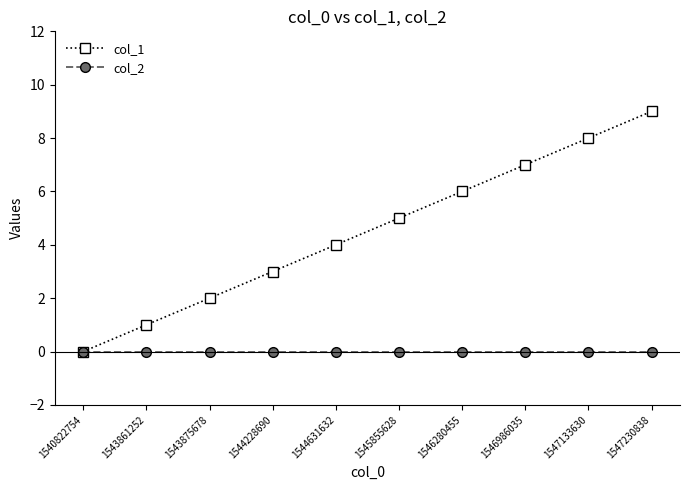

Reading left to right, list all the values displayed in this chart.

col_1: 1540822754=0	1543861252=1	1543875678=2	1544228690=3	1544631632=4	1545855628=5	1546280455=6	1546986035=7	1547133630=8	1547230838=9
col_2: 1540822754=0	1543861252=0	1543875678=0	1544228690=0	1544631632=0	1545855628=0	1546280455=0	1546986035=0	1547133630=0	1547230838=0